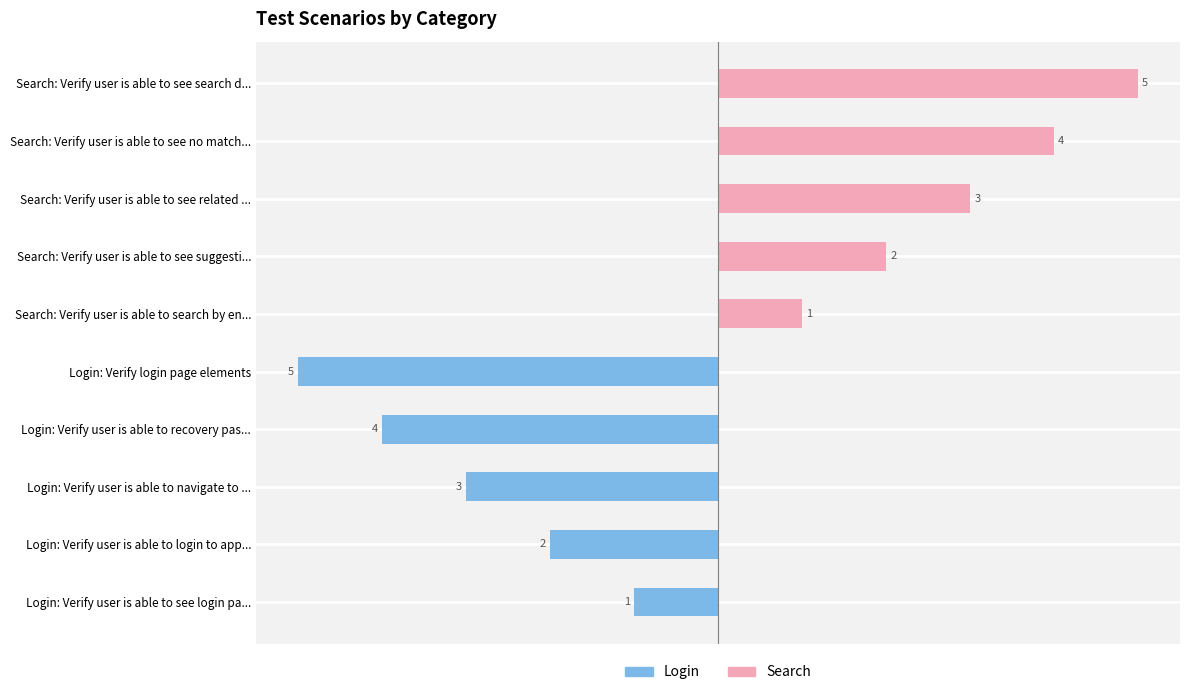

Reading left to right, what are all the values shown in this chart?

Login: -1	-2	-3	-4	-5	0	0	0	0	0
Search: 0	0	0	0	0	1	2	3	4	5